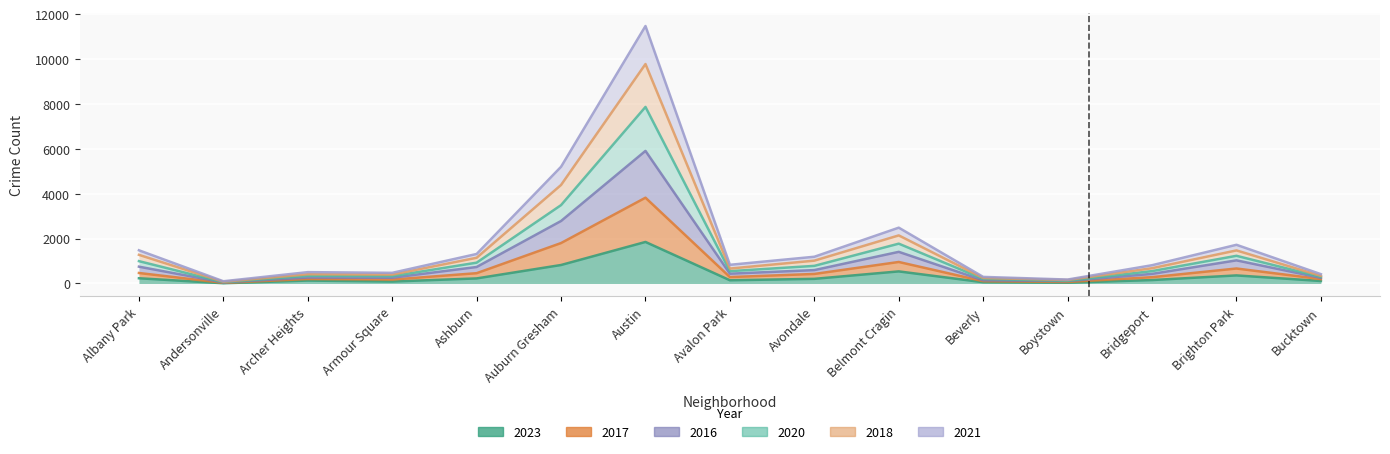

At how many categories does at least one series exceed 1976?

3